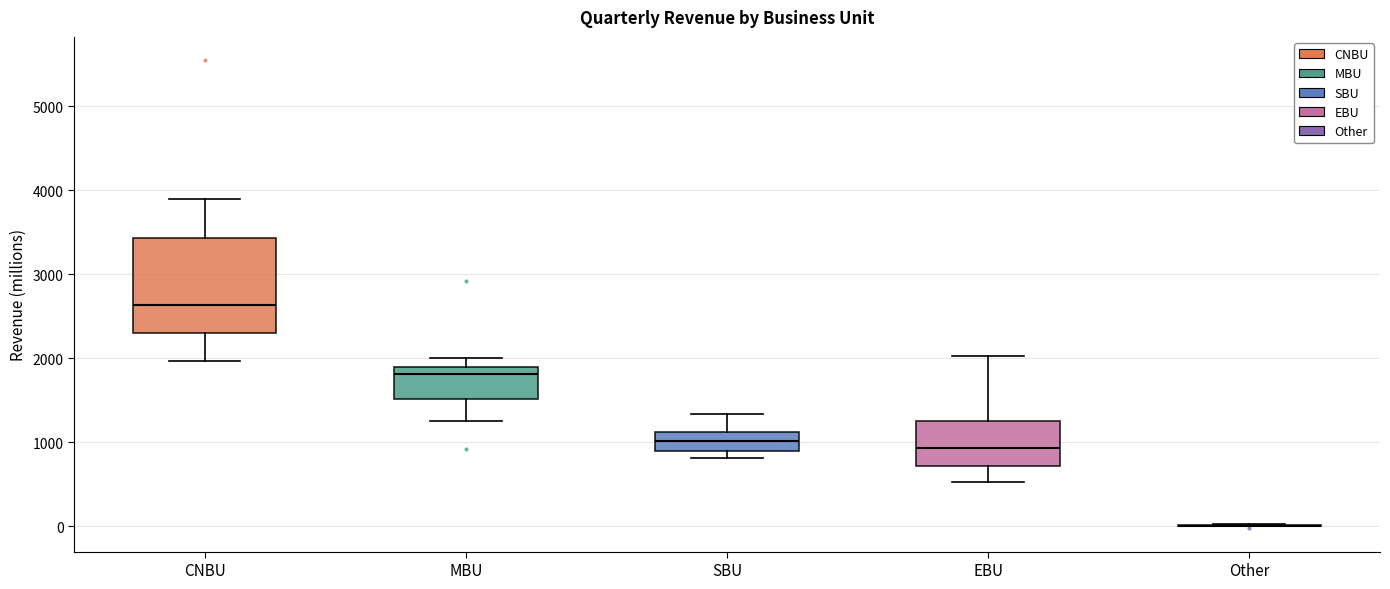

Reading left to right, transcribe this box plot: for each box, give where its median line is, the range the box spans, and where its two whiskers end, as read against the y-axis. The values are not printed on the chart, so give them approximately, as read against the axis.

CNBU: median 2600, box 2300 to 3400, whiskers 2000 to 3900
MBU: median 1800, box 1500 to 1900, whiskers 1300 to 2000
SBU: median 1000, box 900 to 1100, whiskers 800 to 1300
EBU: median 900, box 700 to 1200, whiskers 500 to 2000
Other: box collapsed to a line at 0, whiskers 0 to 0